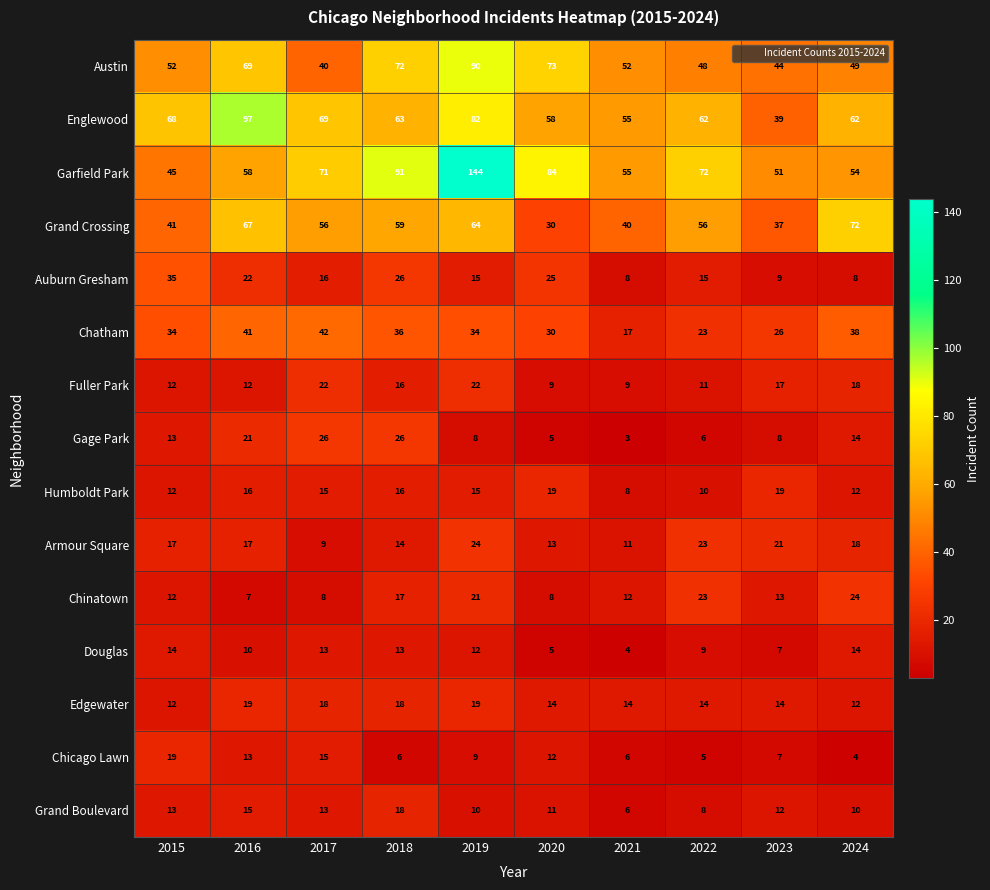

What is the difference between the second highest and minimum values in the Chicago Lawn series?

11